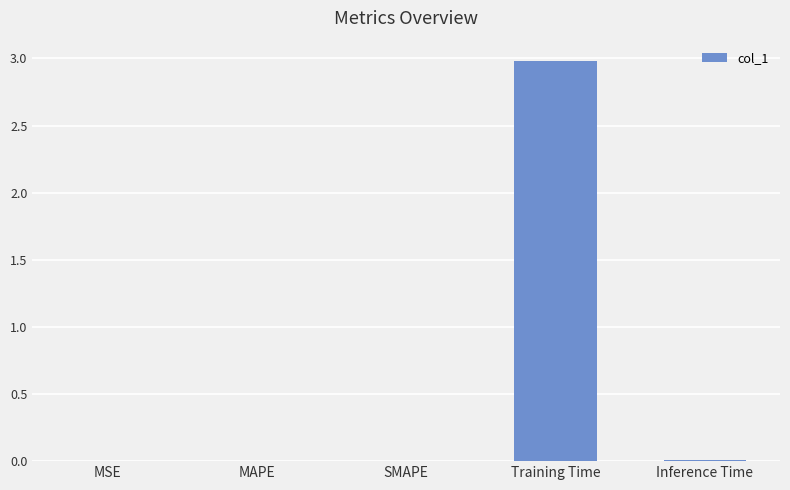

What is the sum of all values?

3.0